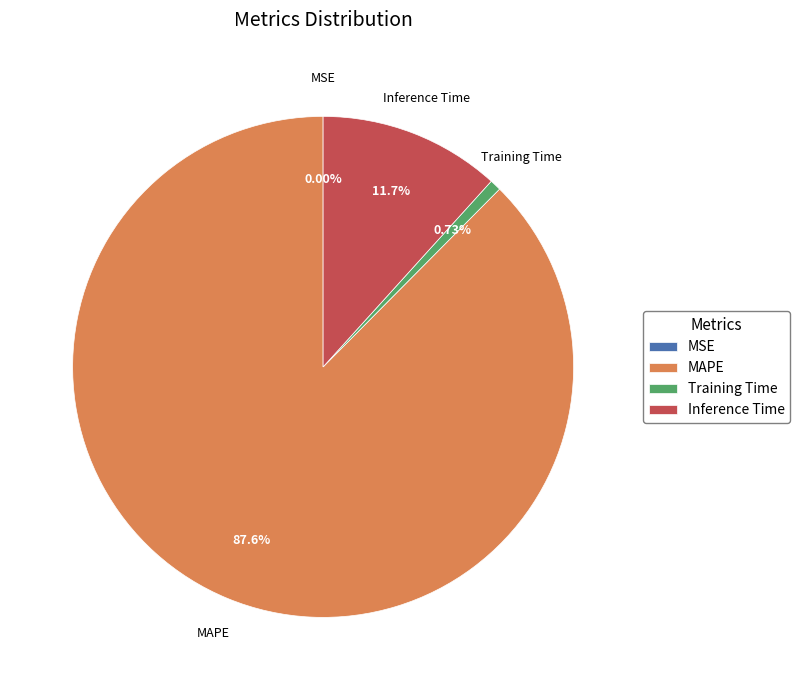

What is the largest slice in the pie chart?

MAPE